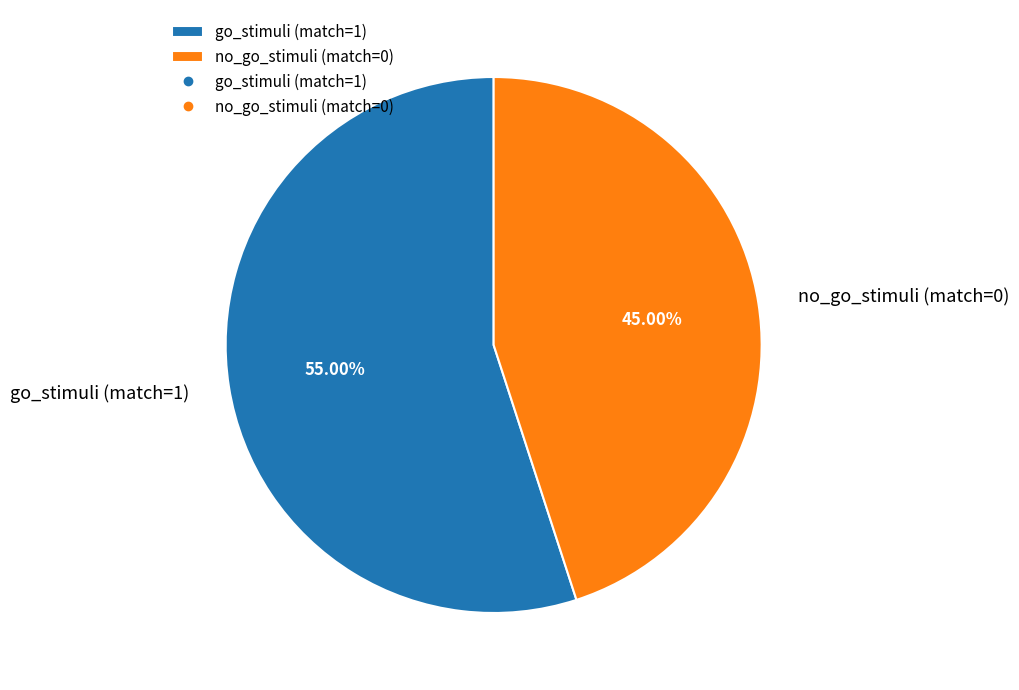

What percentage is NOT represented by no_go_stimuli (match=0)?

55.0%